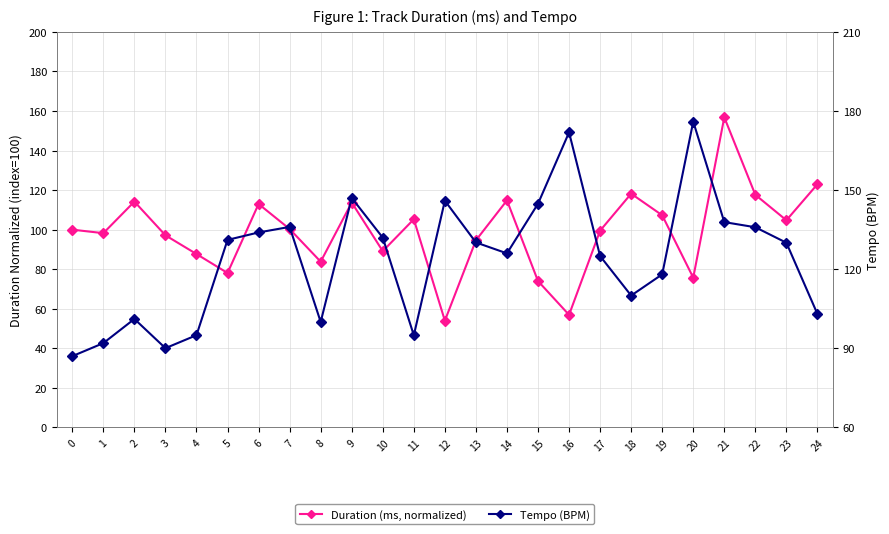

What are all the series names shown in the legend?

Duration (ms, normalized), Tempo (BPM)